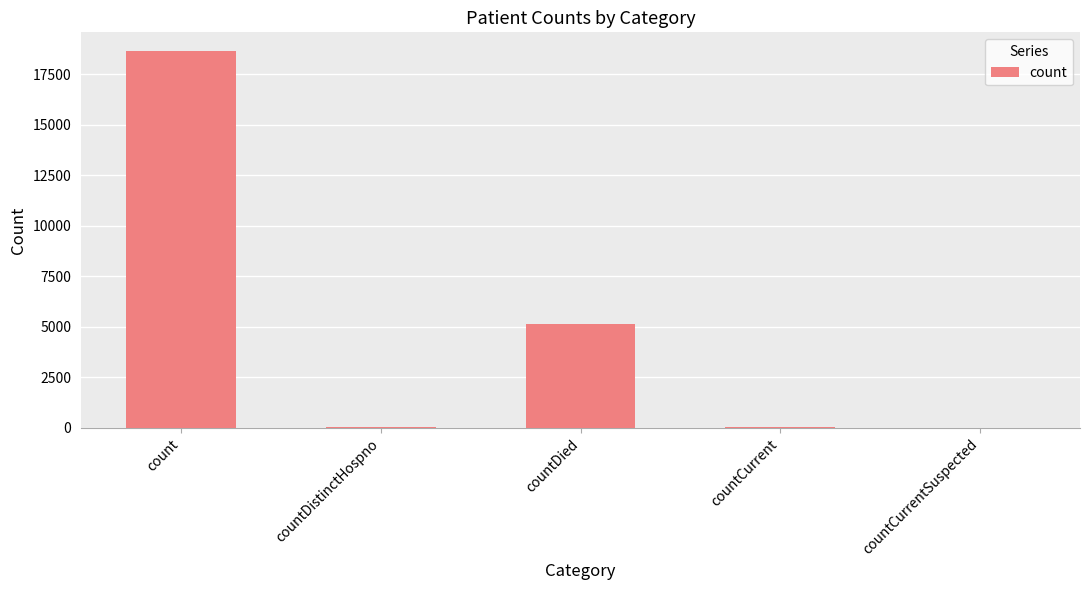

What is the average value?

4777